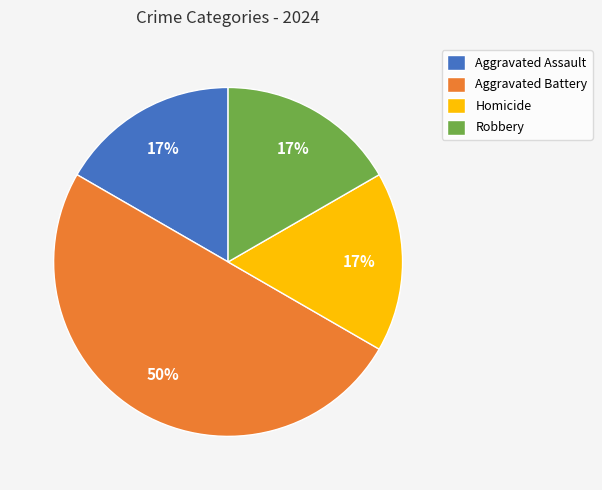

Is it true that Robbery is 17% of the pie?

True